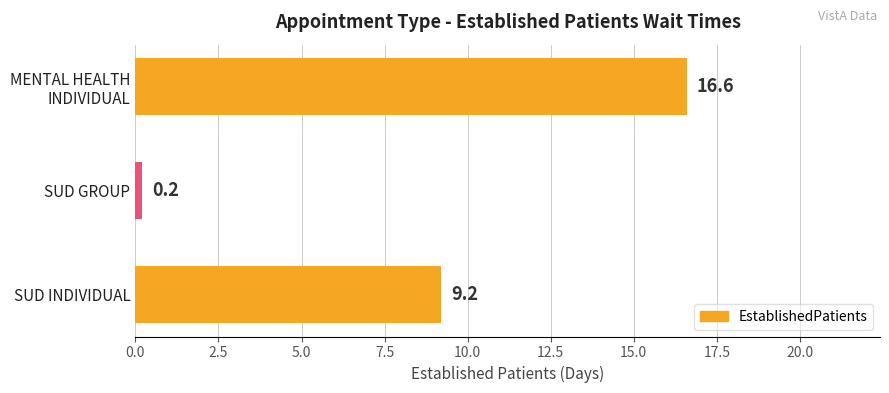

Rank the categories by value from lowest to highest.

SUD GROUP, SUD INDIVIDUAL, MENTAL HEALTH
INDIVIDUAL